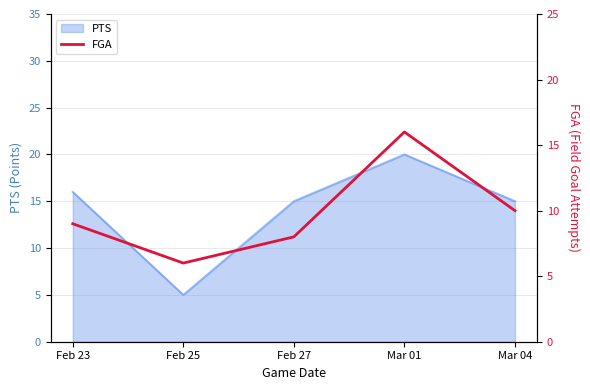

How many interior local valleys (lower than both neighbors) does the data have?

1